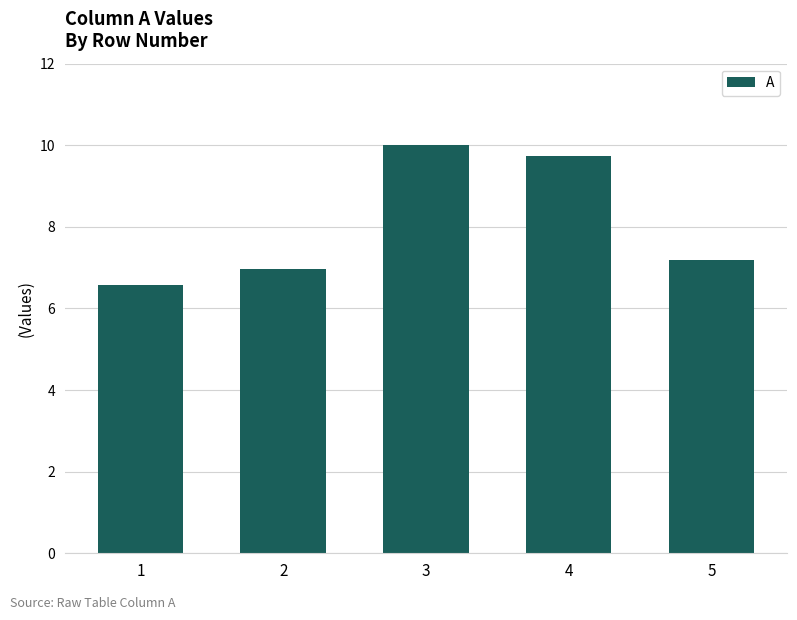

Count the values in the range 6 to 9.

3